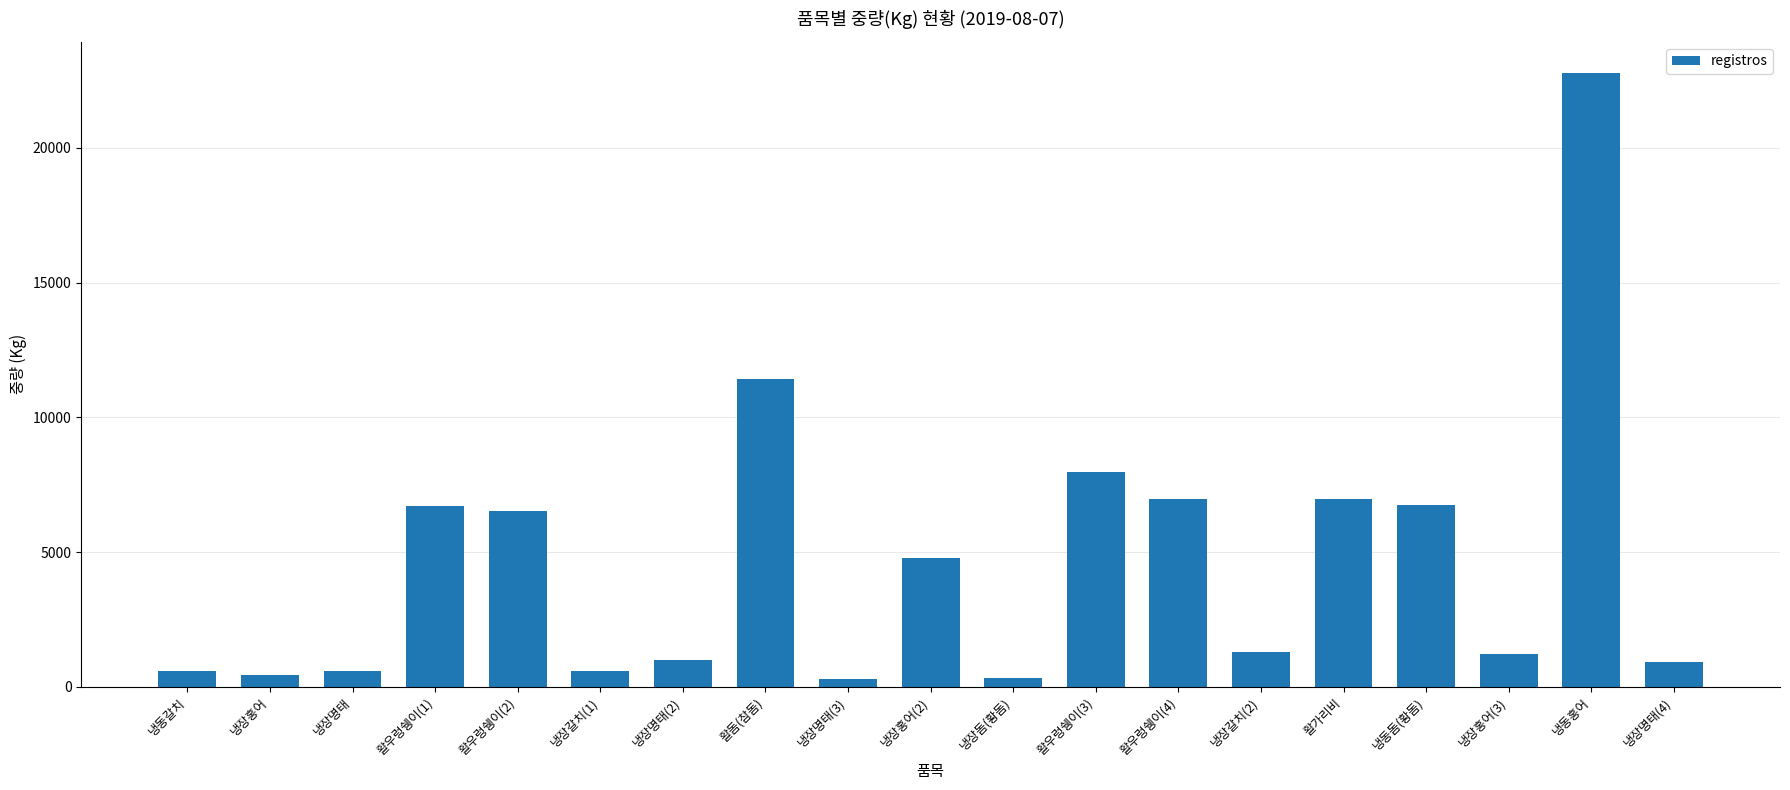

Where does the data first go above 1280?

활우렁쉥이(1)